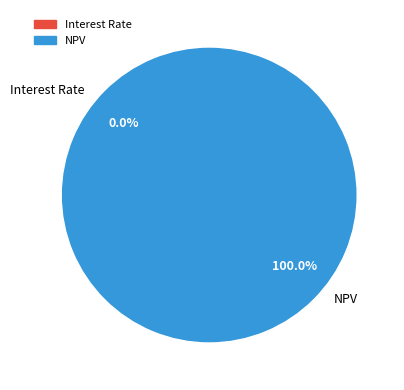

Is NPV the majority of the pie?

Yes